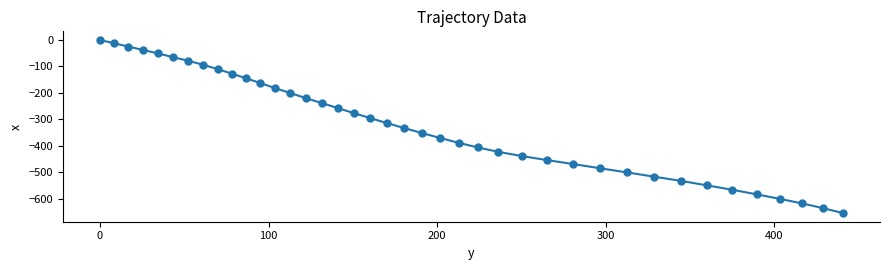

What is the minimum value shown in the chart?

-654.4